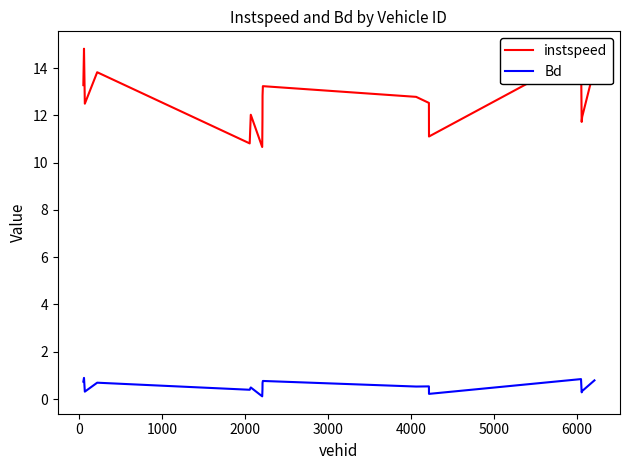

True or false: Bd has more than 1 points higher than both neighbors.

True